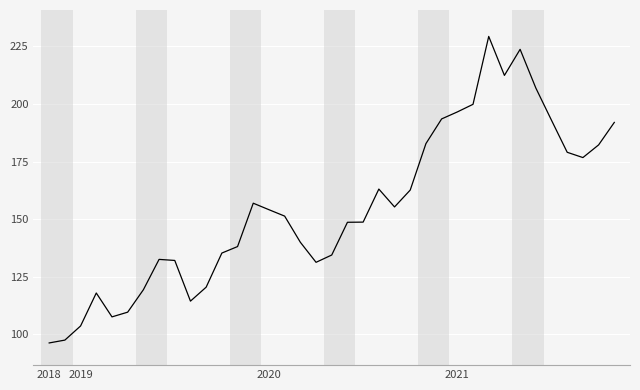

What is the maximum value shown in the chart?

229.3